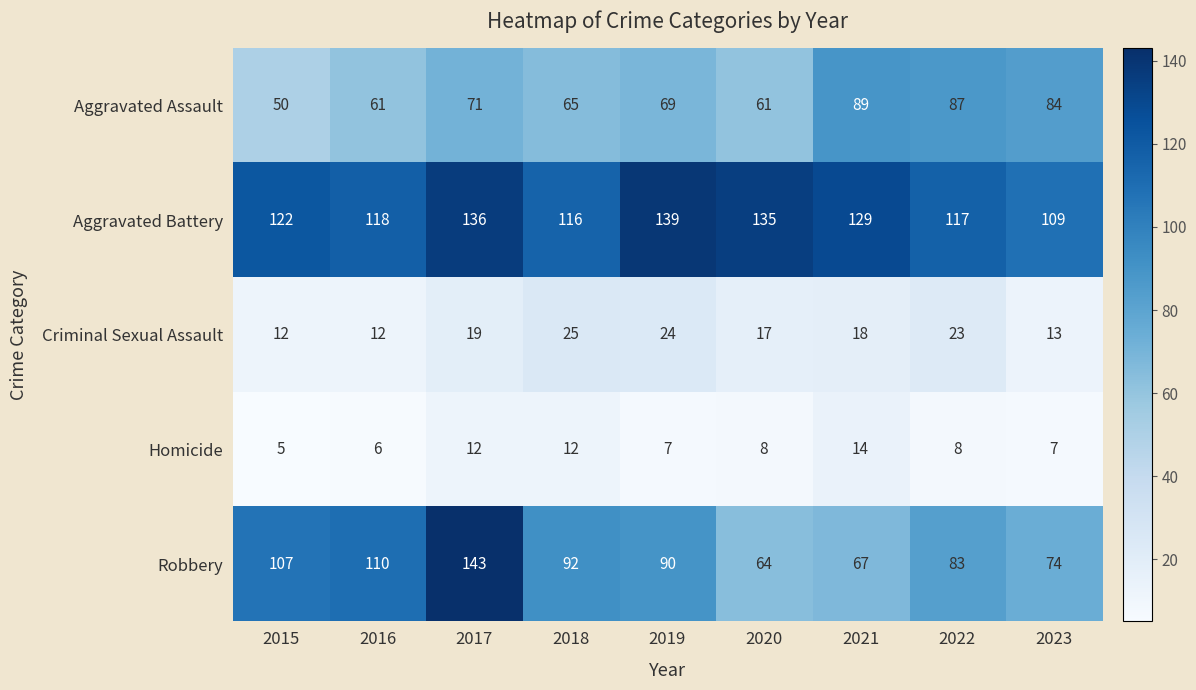

At 2019, list the series in order from largest to smallest.

Aggravated Battery, Robbery, Aggravated Assault, Criminal Sexual Assault, Homicide